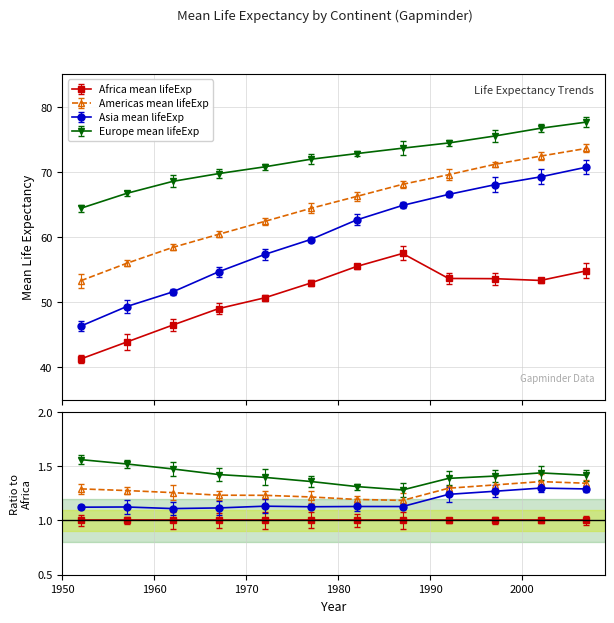

Which has a higher value, 1967 or 2002?

2002